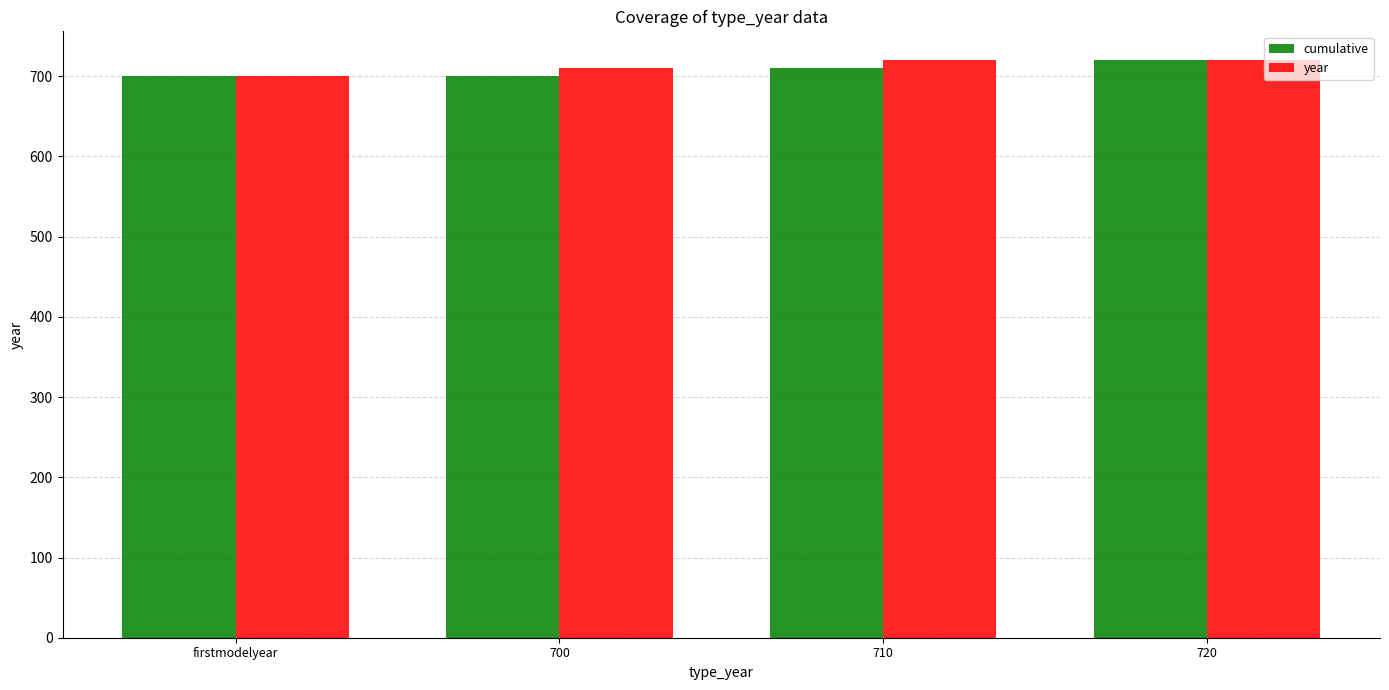

What position from the right is 710?

2